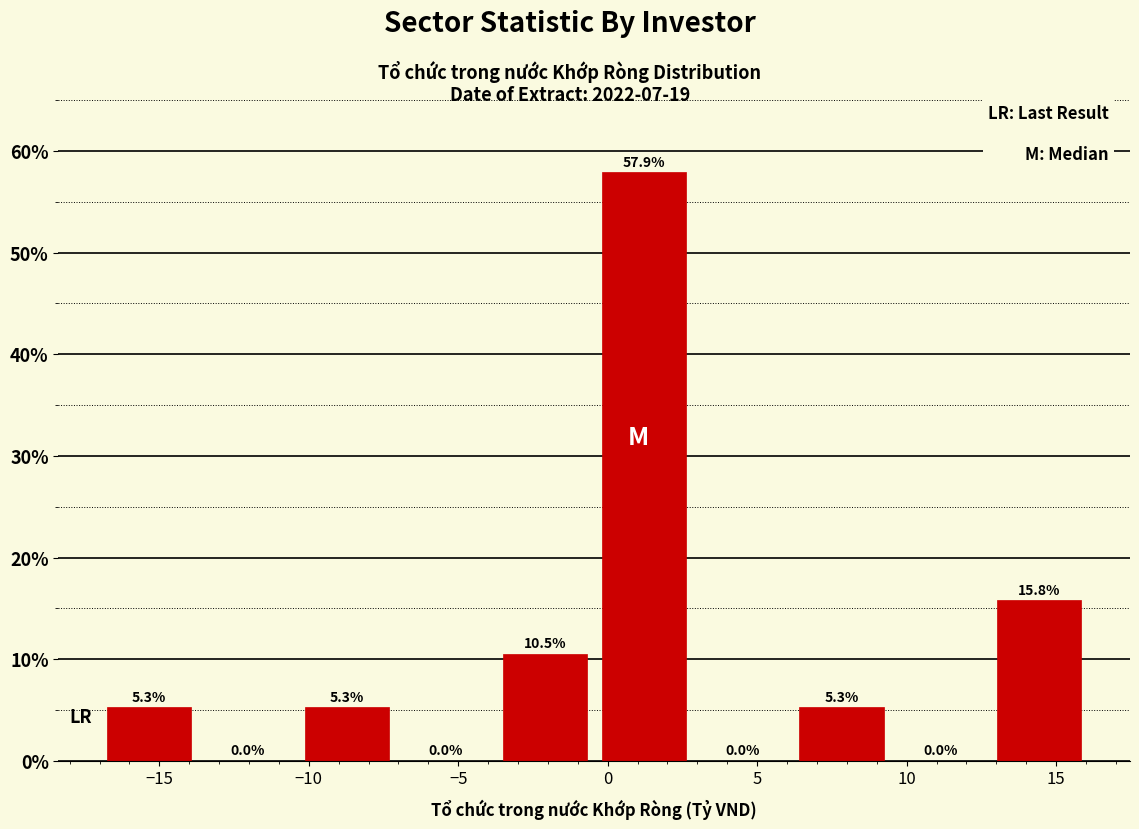

How tall is the bar that spans 6.0 to 9.5 on the x-axis? The bar edges are not printed on the chart, so give them approximately, as read against the axis.

5.3